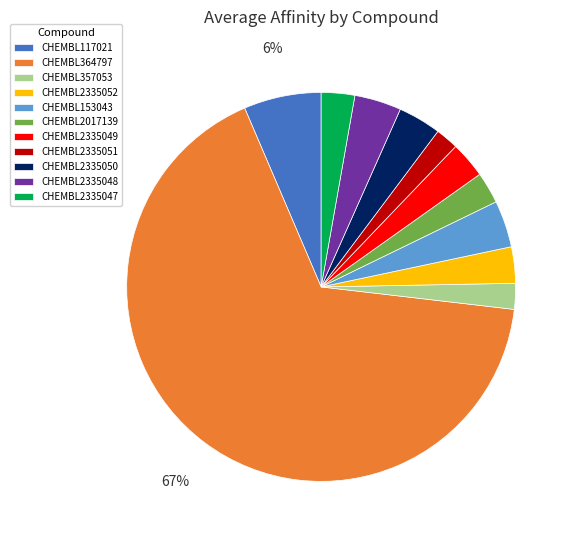

Which slice is the largest?

CHEMBL364797